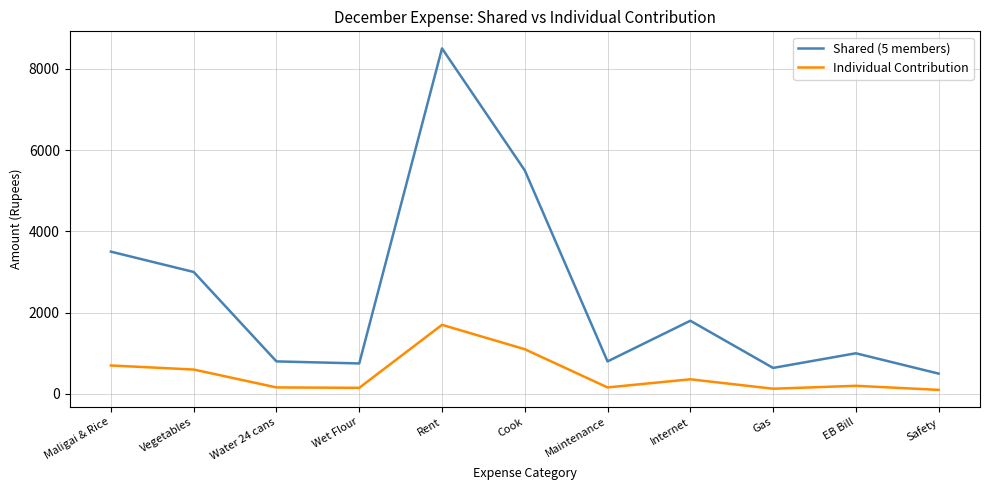

Rank the series at Wet Flour from lowest to highest value.

Individual Contribution, Shared (5 members)